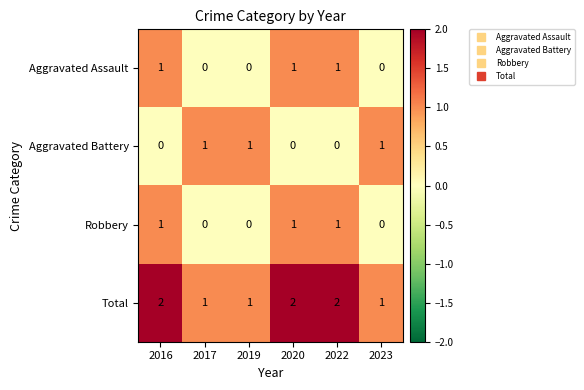

Reading right to left, transcribe all the data shown in this chart.

Aggravated Assault: 2023=0	2022=1	2020=1	2019=0	2017=0	2016=1
Aggravated Battery: 2023=1	2022=0	2020=0	2019=1	2017=1	2016=0
Robbery: 2023=0	2022=1	2020=1	2019=0	2017=0	2016=1
Total: 2023=1	2022=2	2020=2	2019=1	2017=1	2016=2